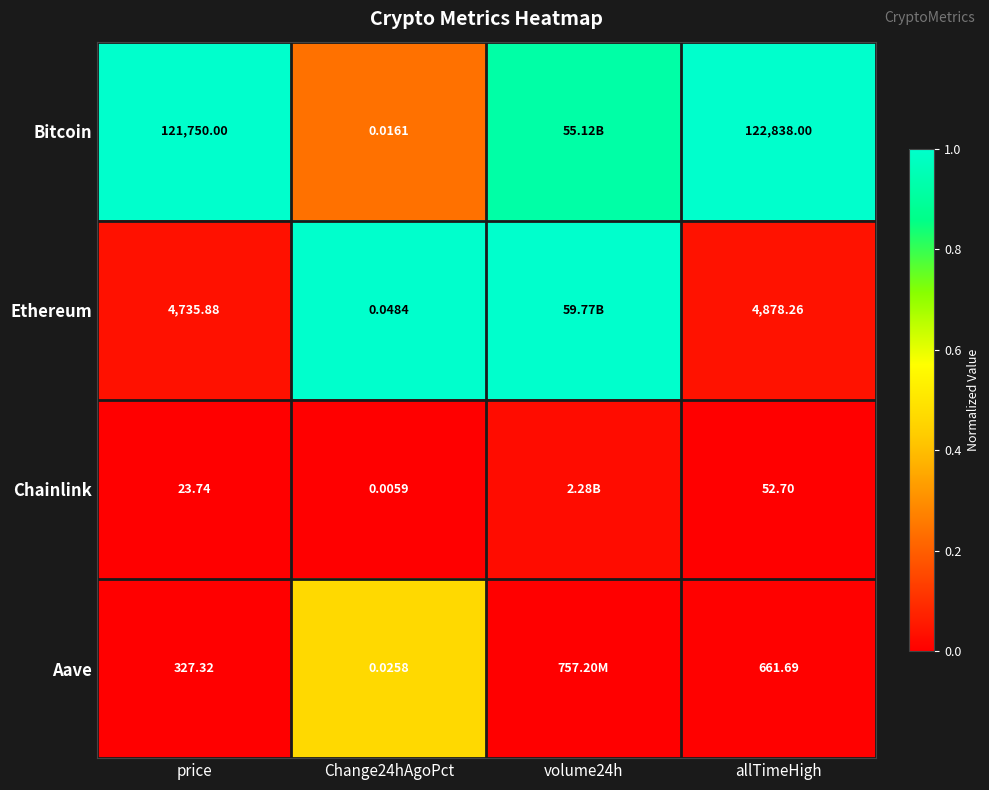

What is the difference between the highest and lowest values at volume24h?

1.0